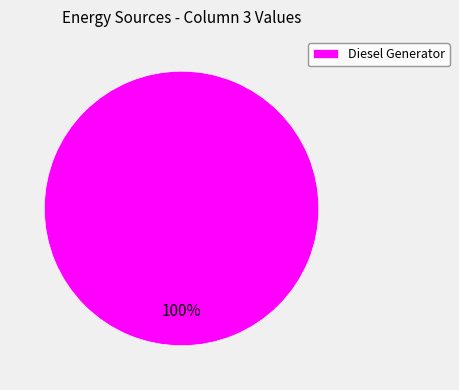

To the nearest percent, what percentage of the pie is Diesel Generator?

100%